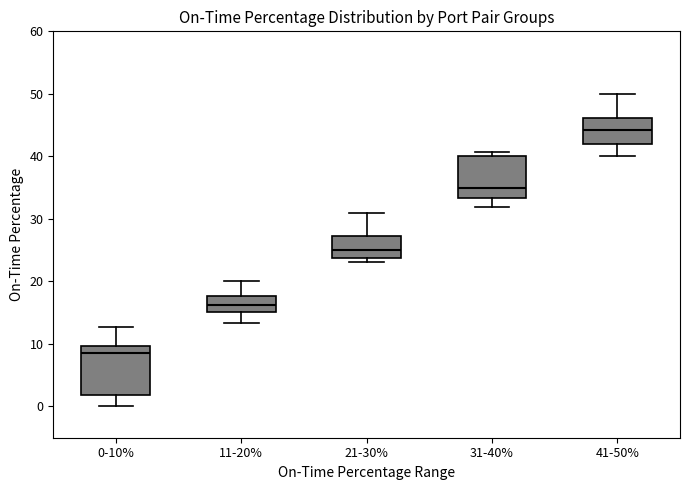

Which box has the lowest median line?

0-10%